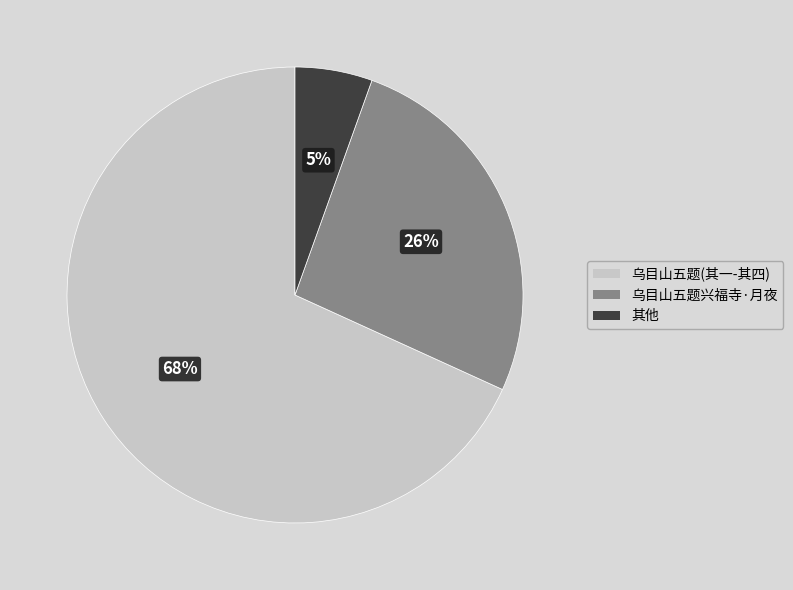

To the nearest percent, what is the average slice percentage?

33%